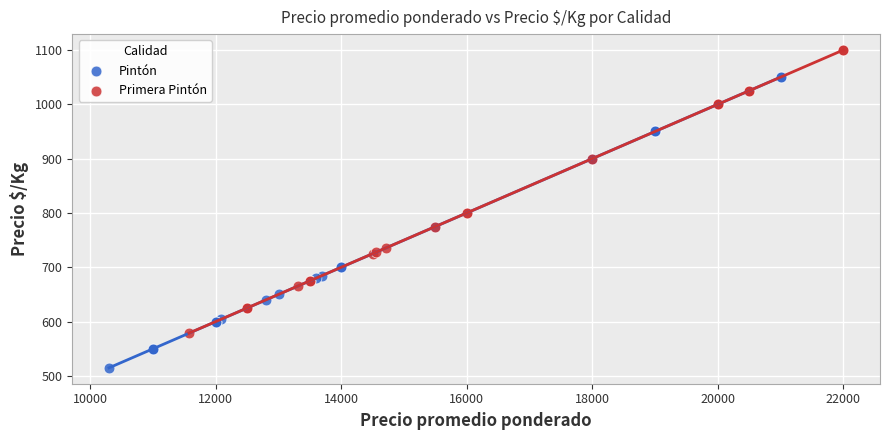

Which series has the largest Y range (max minus min)?

Pintón